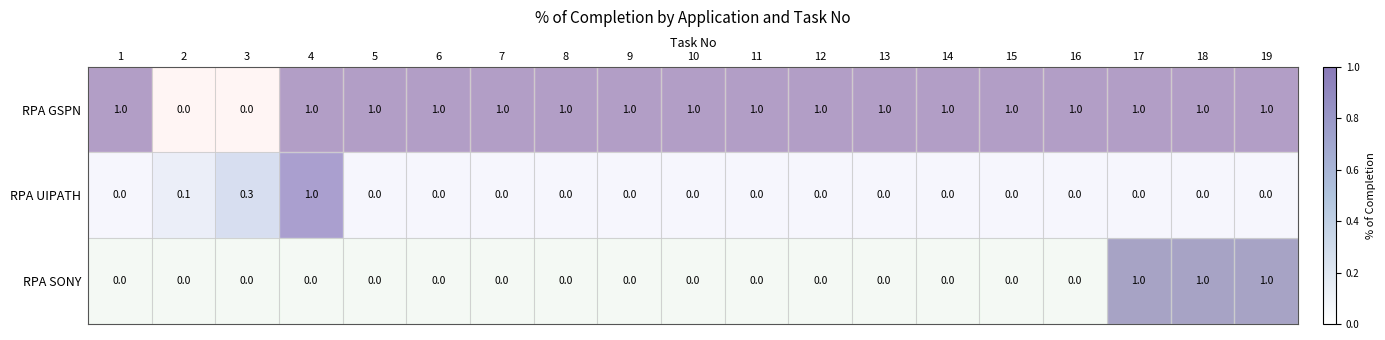

What is the sum of all RPA UIPATH values?

1.4